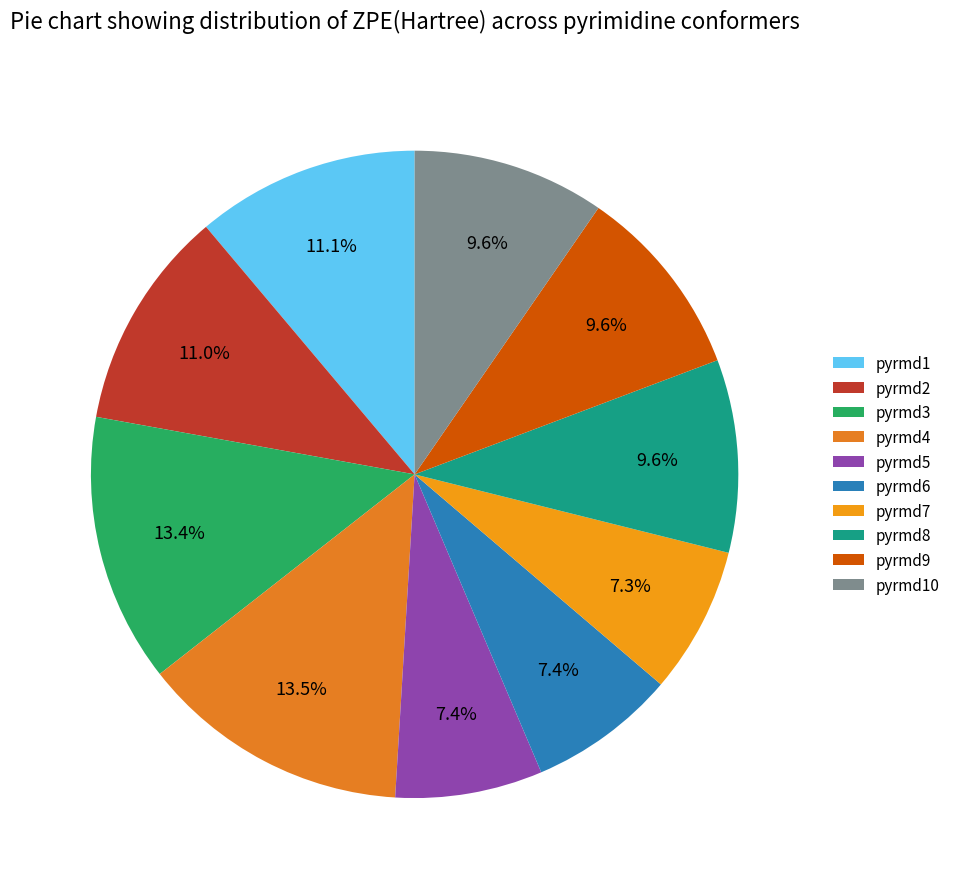

True or false: pyrmd6 accounts for 7% of the total.

True